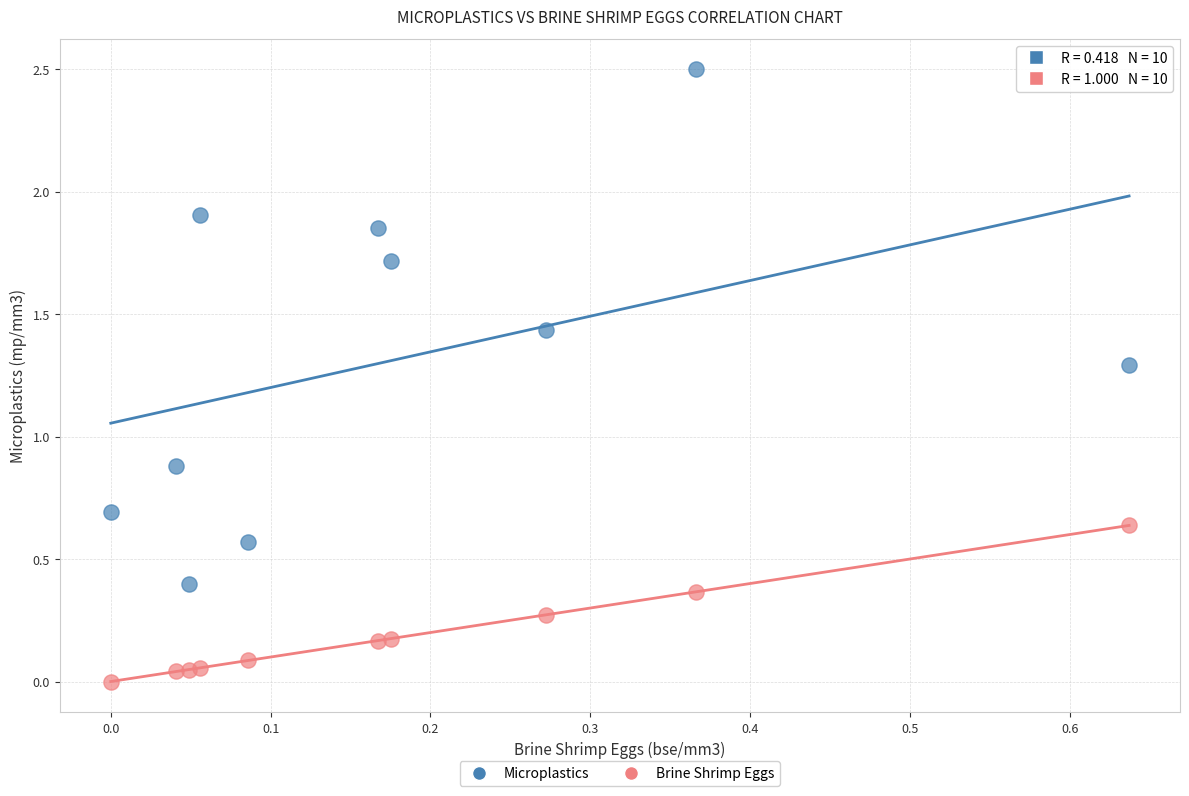

Across all data points, what is the range of Y values (max minus min)?

2.5